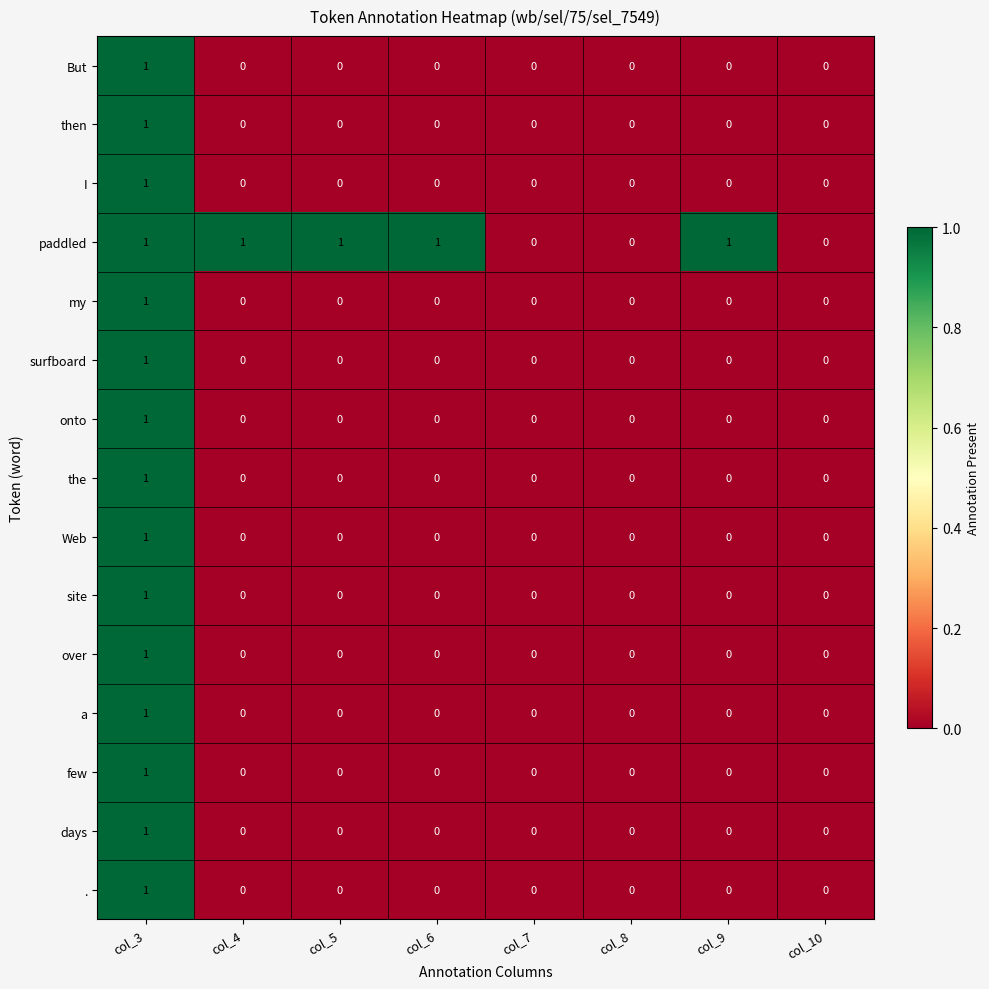

The value of over at col_10 is -1. True or false?

False